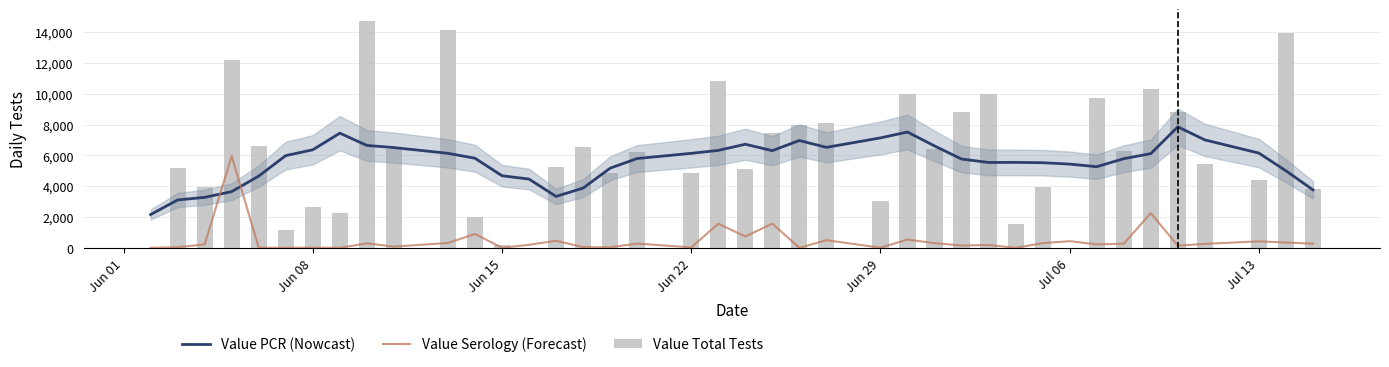

Rank the series at Jun 15 from highest to lowest value.

Value PCR (Nowcast), Value Total Tests, Value Serology (Forecast)